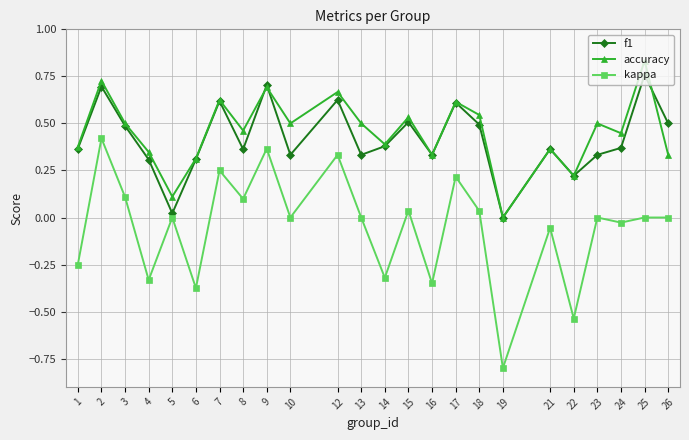

Which label corresponds to the largest value in the chart?

25